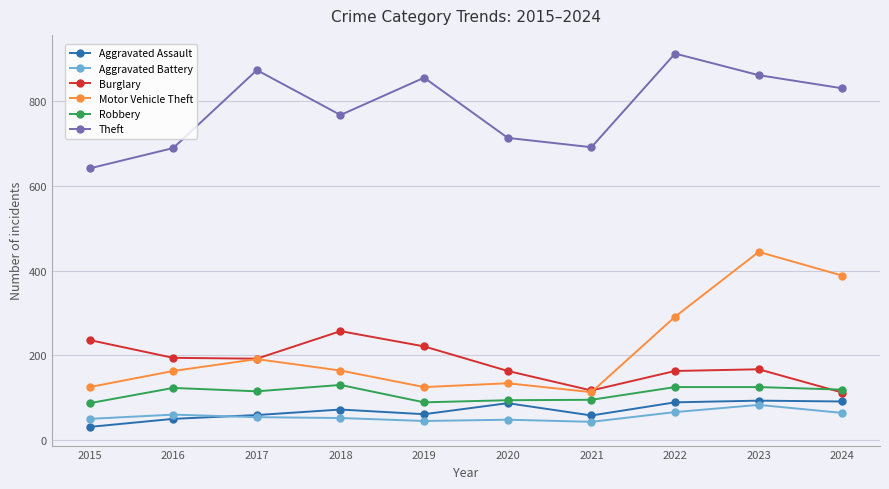

What is the approximate value of Robbery at 2016, to the nearest 5?

125